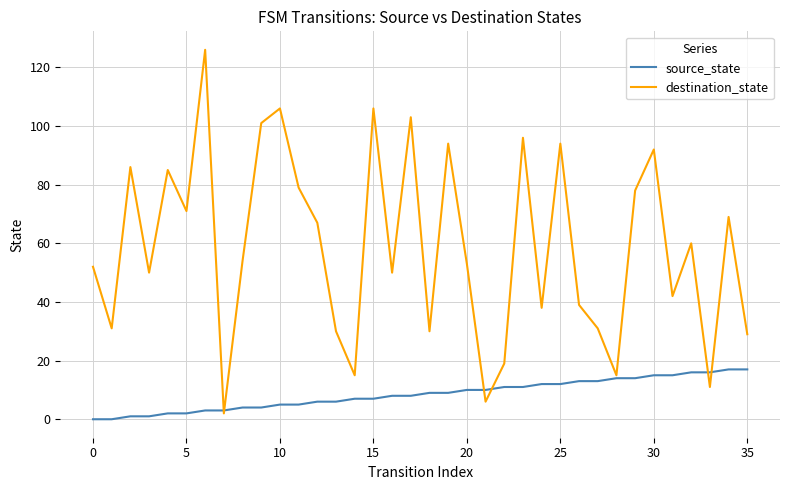

What are all the series names shown in the legend?

source_state, destination_state